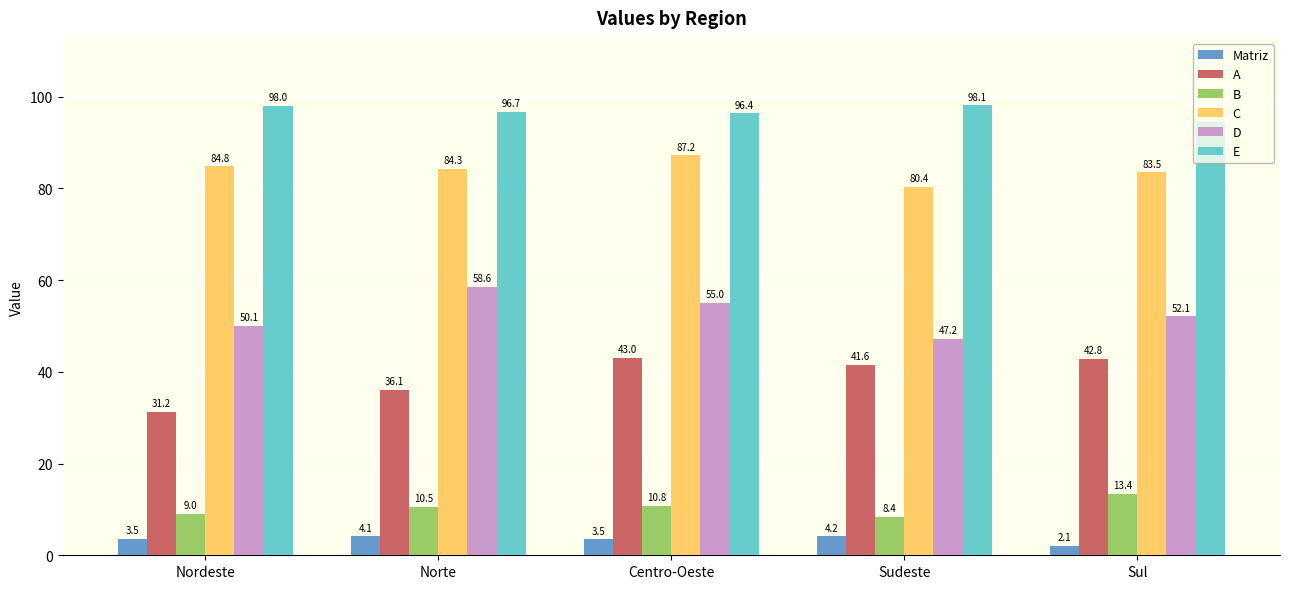

True or false: E has a value of 150.8 at Sul.

False